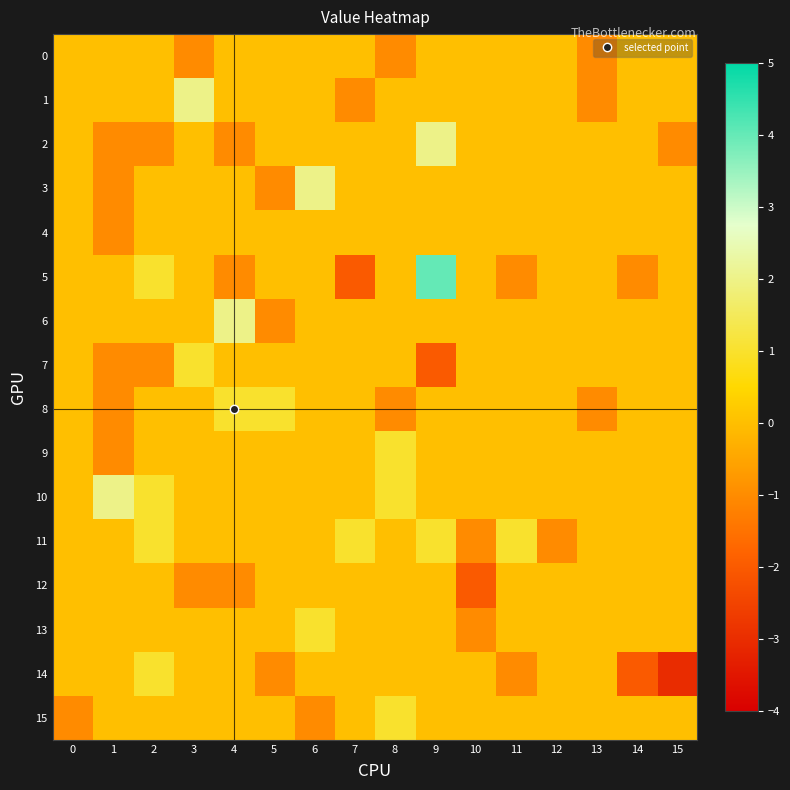

Which series changed the most between 9 and 15?

5